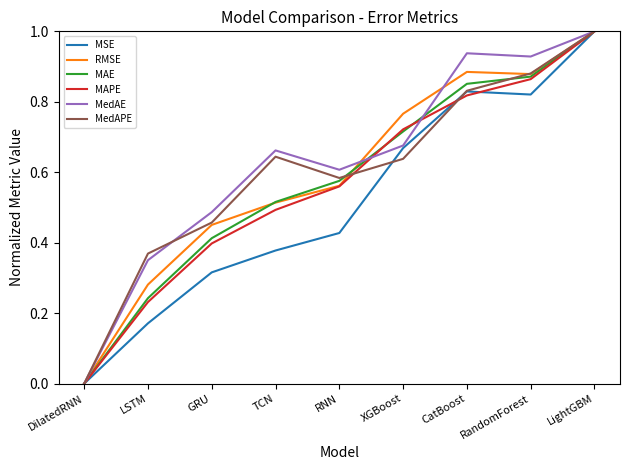

How many lines are shown in the chart?

6